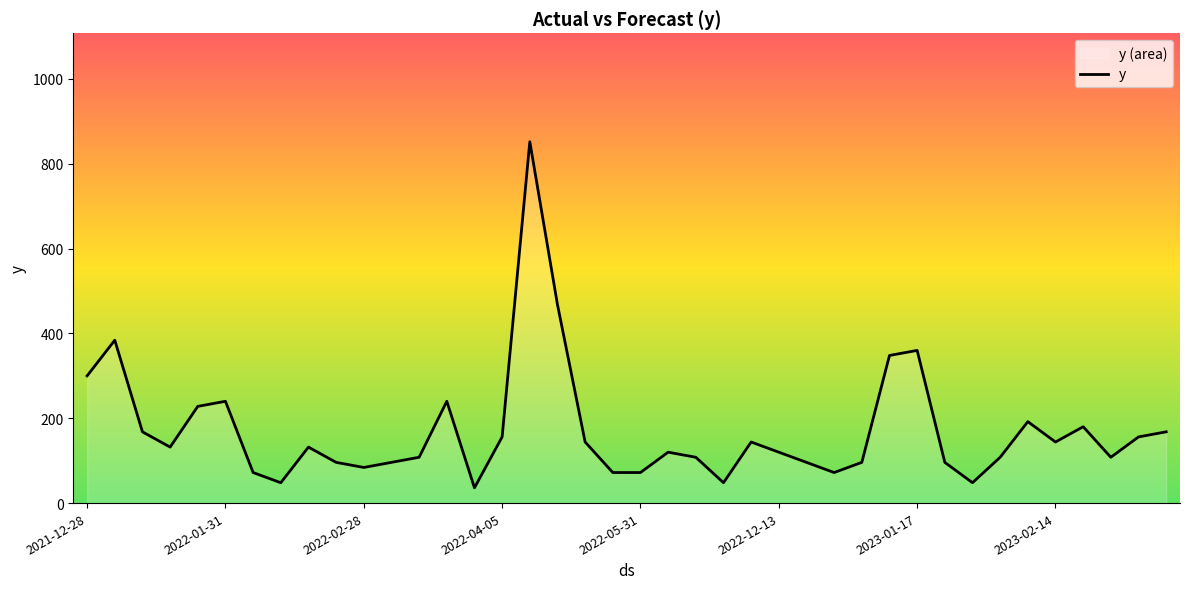

What is the greatest value displayed?

852